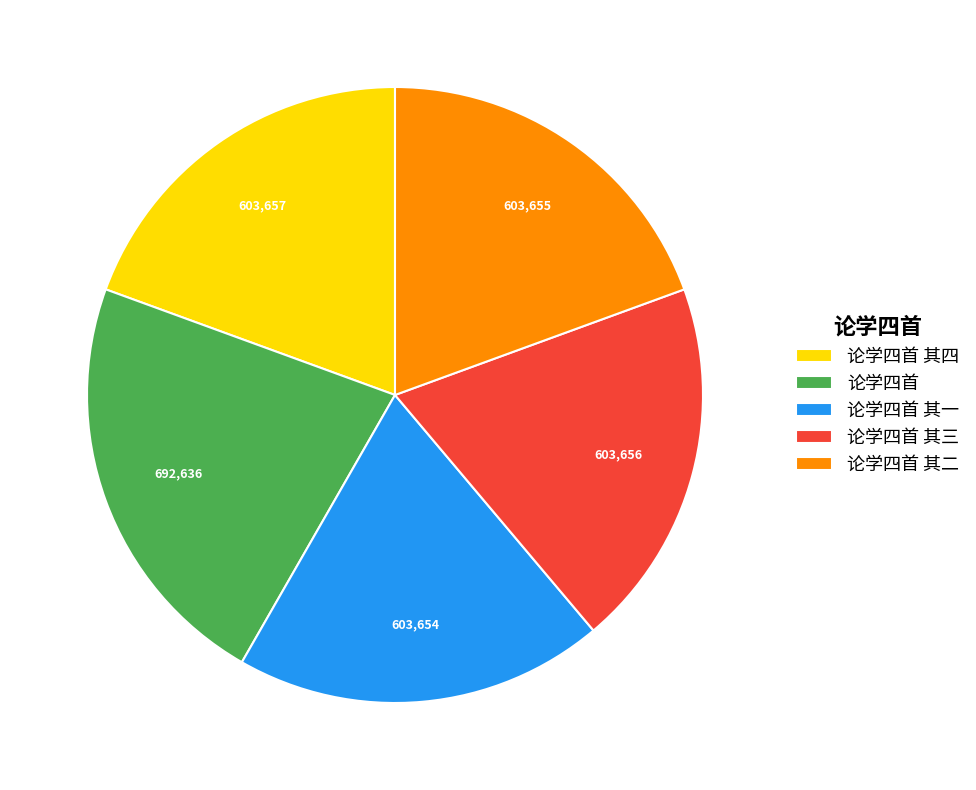

Is it true that 论学四首 其三 is 19% of the pie?

True